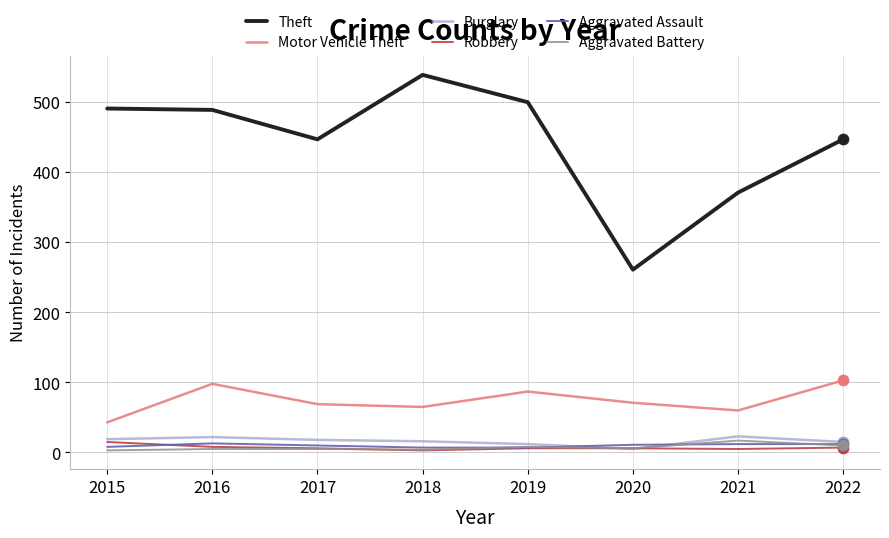

Which series changed the most between 2017 and 2020?

Theft